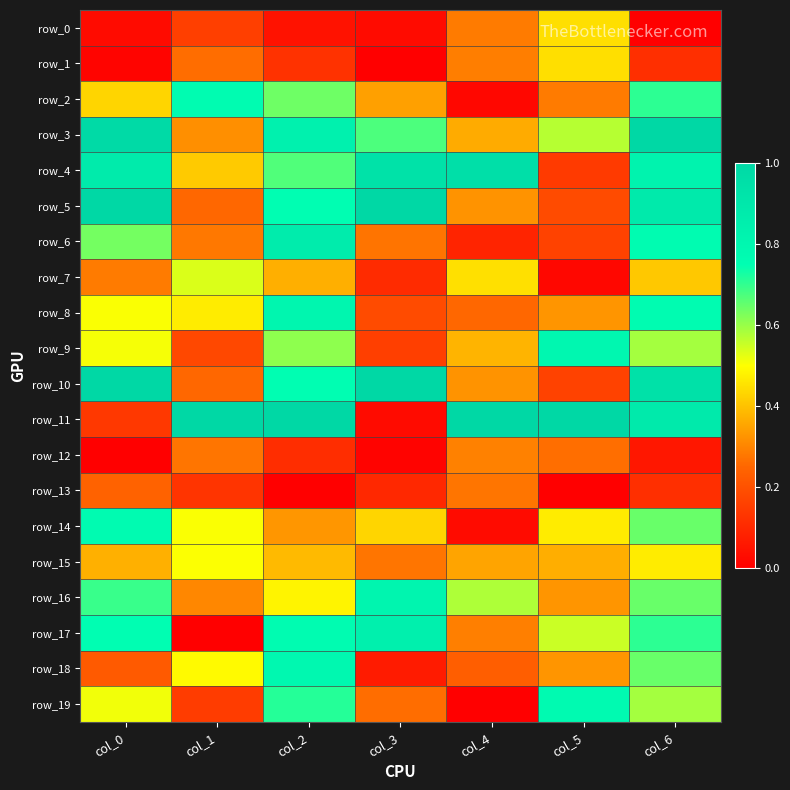

Read the row_2 value at col_2.

0.6